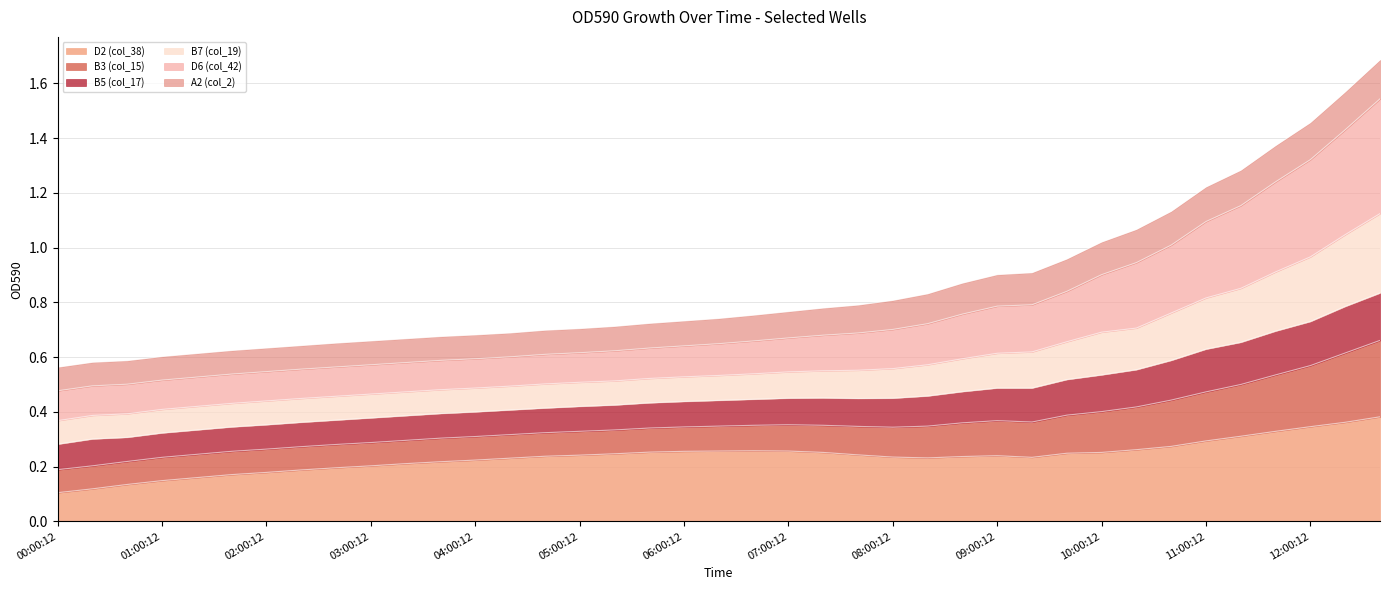

Which label corresponds to the largest value in the chart?

12:40:12